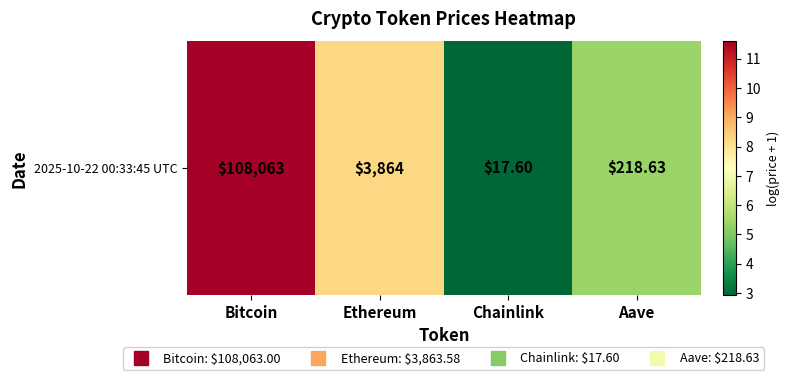

At which category does the chart reach its minimum across all series?

Chainlink